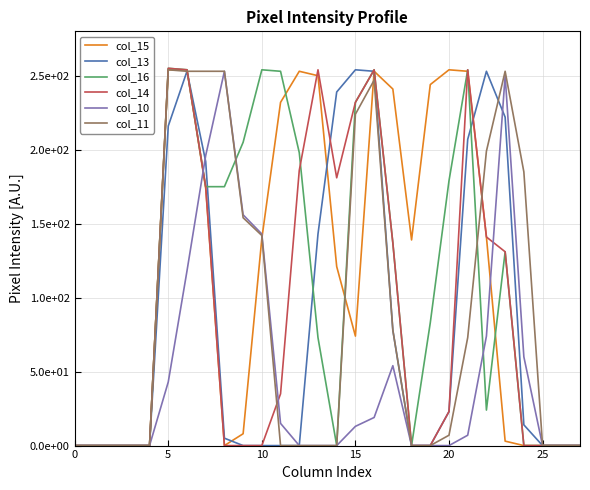

What are all the series names shown in the legend?

col_15, col_13, col_16, col_14, col_10, col_11